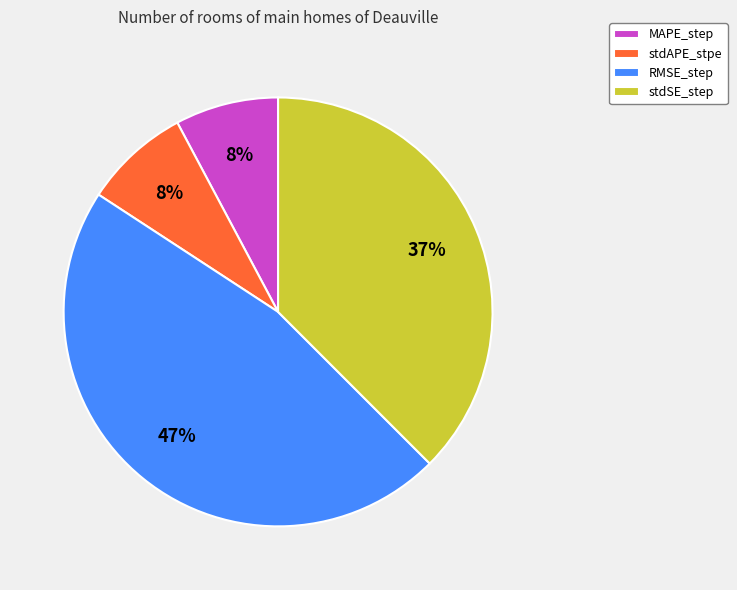

What percentage is the stdAPE_stpe slice, to the nearest percent?

8%